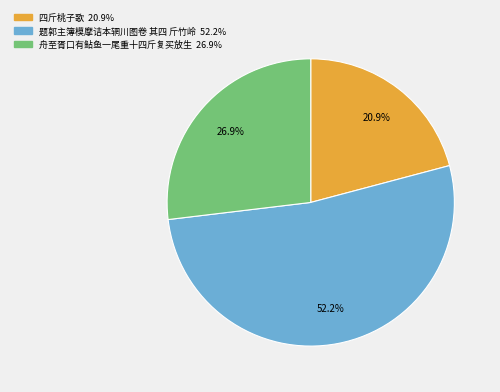

How many slices are in this pie chart?

3